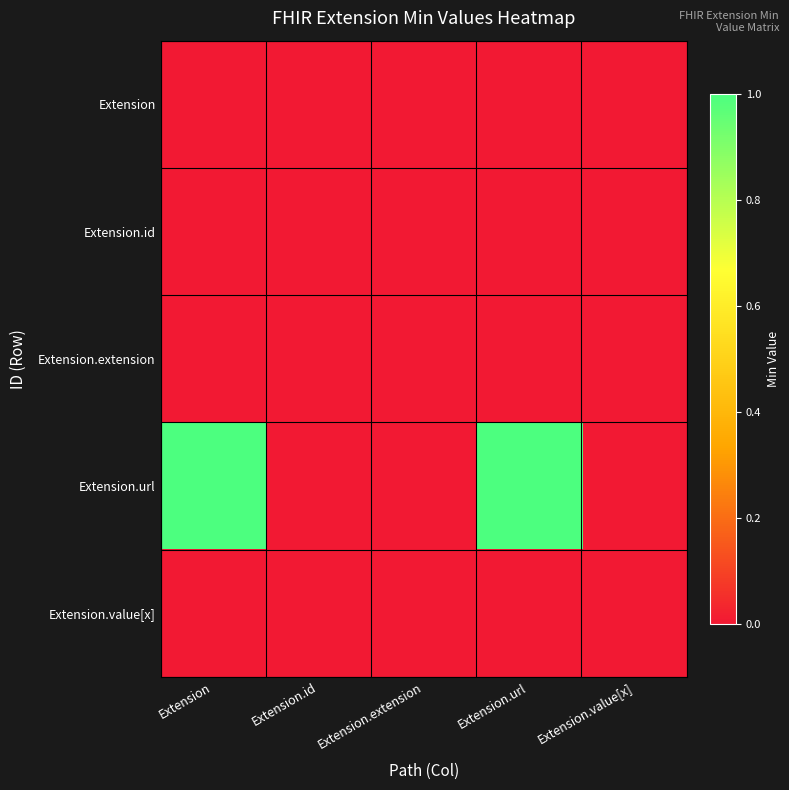

Reading left to right, list all the values displayed in this chart.

Extension: Extension=0	Extension.id=0	Extension.extension=0	Extension.url=0	Extension.value[x]=0
Extension.id: Extension=0	Extension.id=0	Extension.extension=0	Extension.url=0	Extension.value[x]=0
Extension.extension: Extension=0	Extension.id=0	Extension.extension=0	Extension.url=0	Extension.value[x]=0
Extension.url: Extension=1	Extension.id=0	Extension.extension=0	Extension.url=1	Extension.value[x]=0
Extension.value[x]: Extension=0	Extension.id=0	Extension.extension=0	Extension.url=0	Extension.value[x]=0